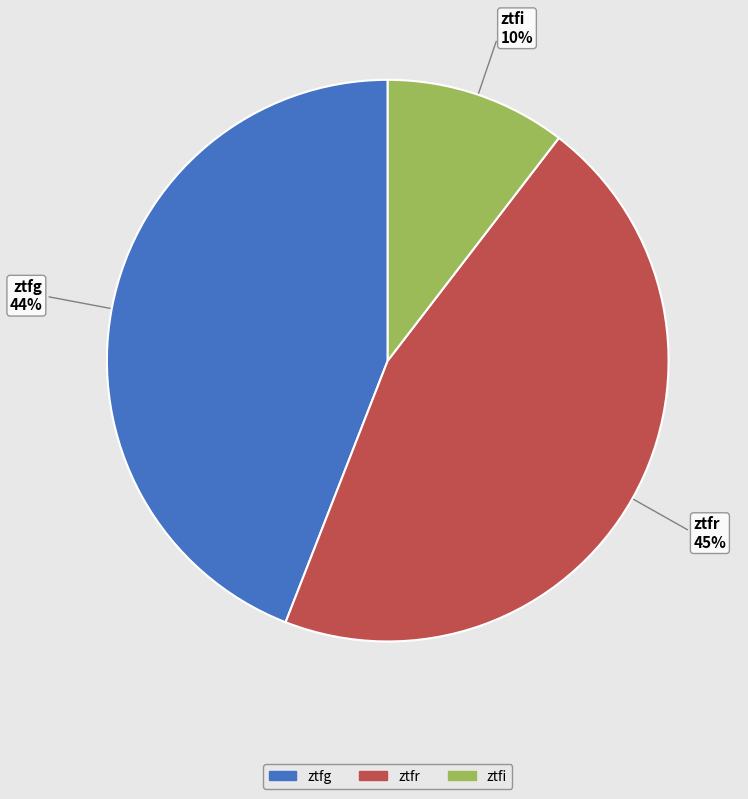

Count the number of slices in the pie.

3